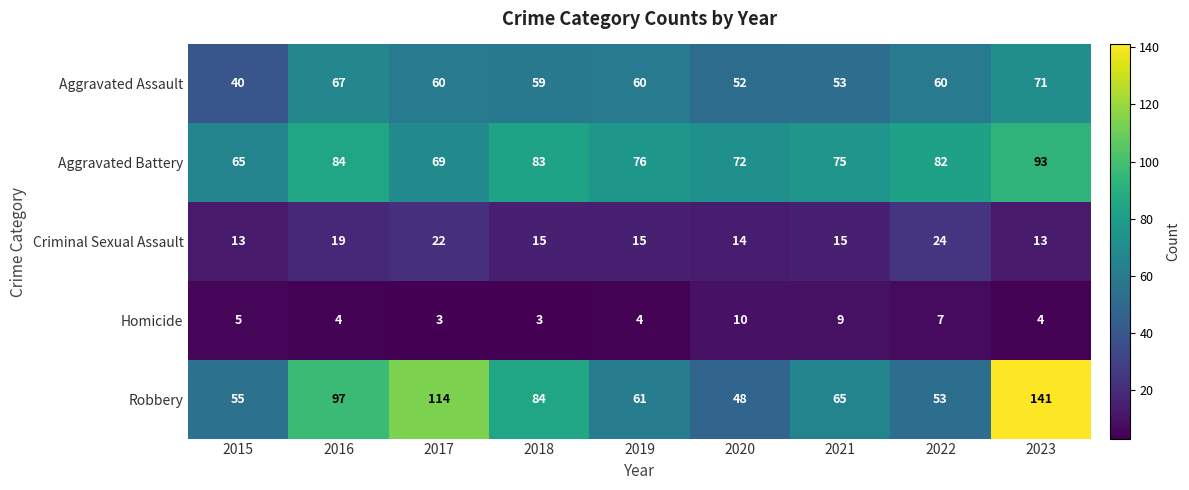

What is the total value across all series at 2018?

244